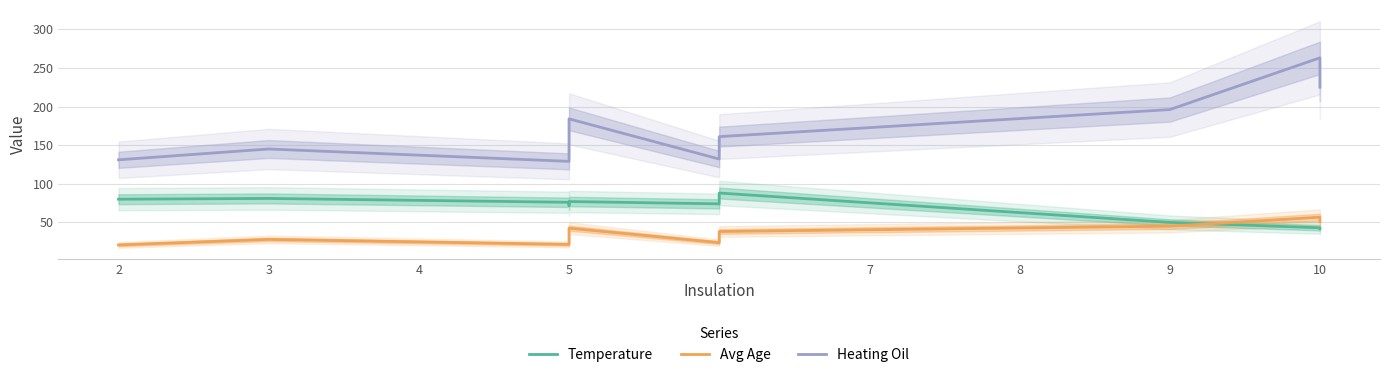

Which series has the largest total across all categories?

Heating Oil